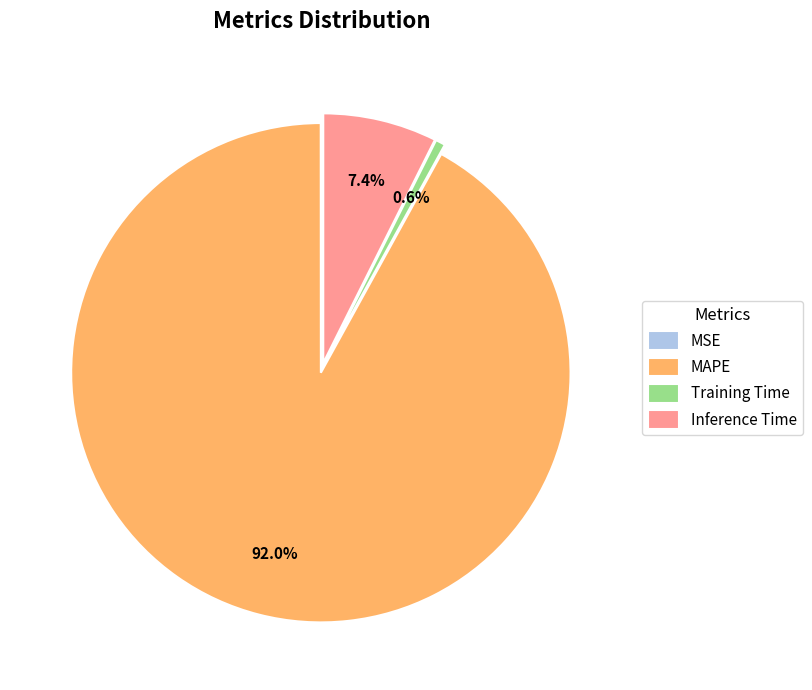

To the nearest percent, what percentage of the pie is Inference Time?

7%